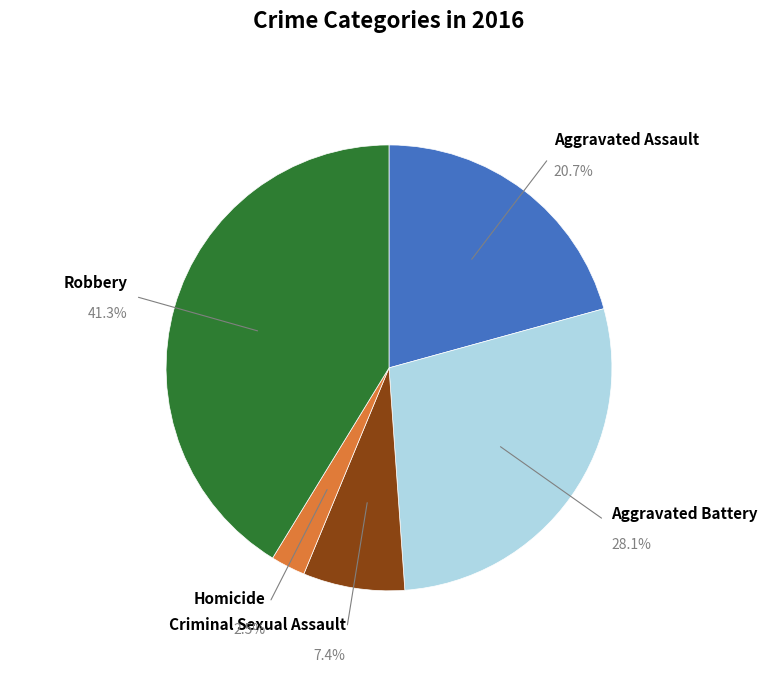

The Robbery slice represents 36% of the pie. True or false?

False